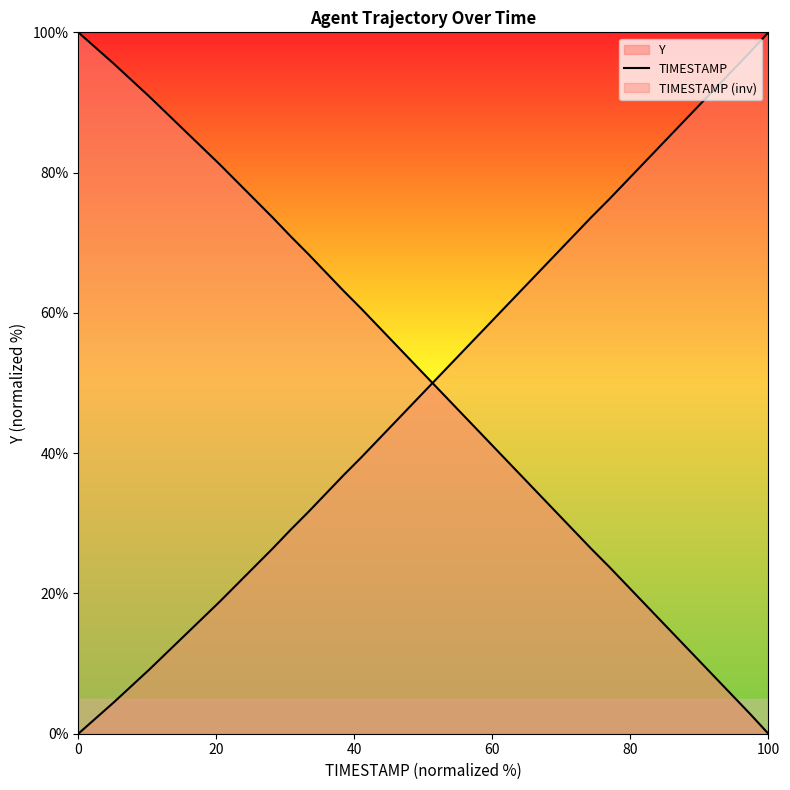

What is the value of the 1st point from the left?

100.0